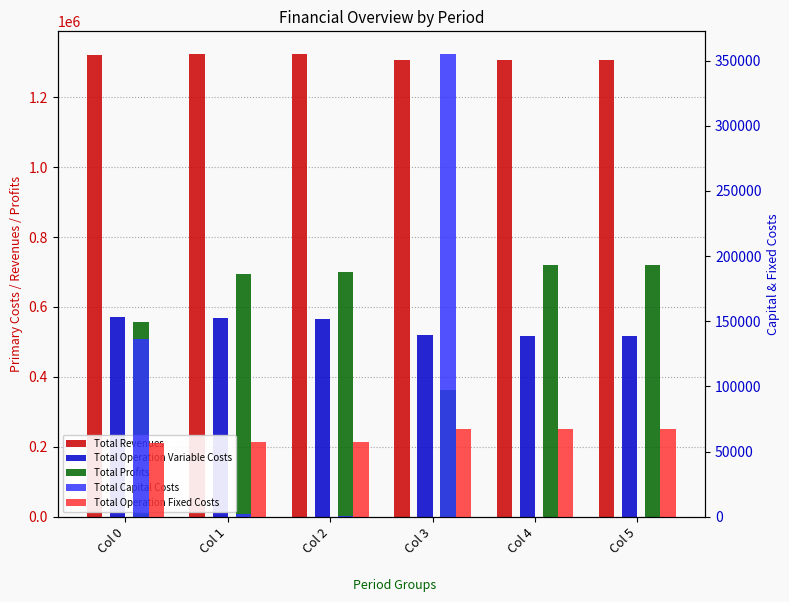

Reading left to right, extract all data points from this chart.

Total Revenues: Col 0=1321737.0	Col 1=1322323.8	Col 2=1322345.9	Col 3=1305380.8	Col 4=1305380.8	Col 5=1305380.8
Total Operation Variable Costs: Col 0=570898.6	Col 1=568405.5	Col 2=566232.0	Col 3=520213.0	Col 4=518383.6	Col 5=516551.8
Total Profits: Col 0=558182.0	Col 1=694766.1	Col 2=698660.9	Col 3=363149.9	Col 4=719635.2	Col 5=721467.1
Total Capital Costs: Col 0=135981.0	Col 1=2112.0	Col 2=352.0	Col 3=354656.0	Col 4=0.0	Col 5=0.0
Total Operation Fixed Costs: Col 0=56675.4	Col 1=57040.2	Col 2=57101.0	Col 3=67361.9	Col 4=67361.9	Col 5=67361.9